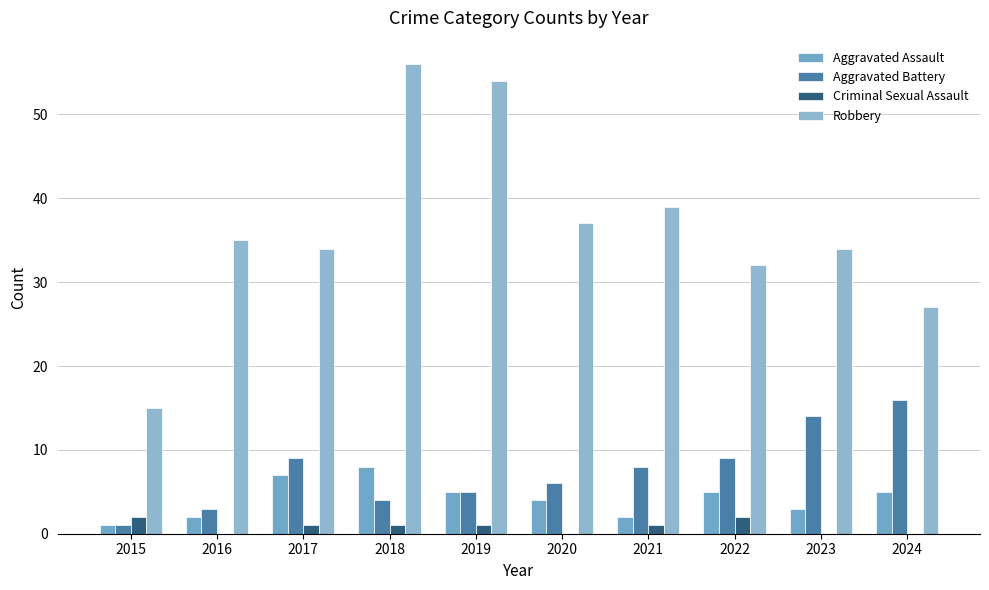

Are the bars horizontal?

No